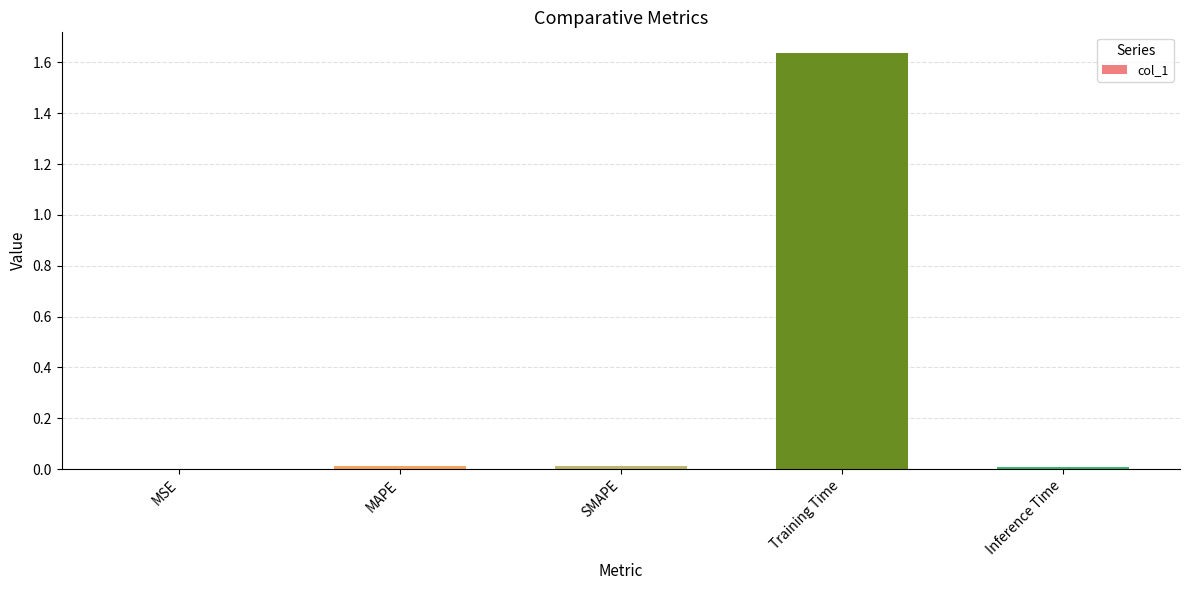

The chart shows a value of 0.0 at MAPE. True or false?

True